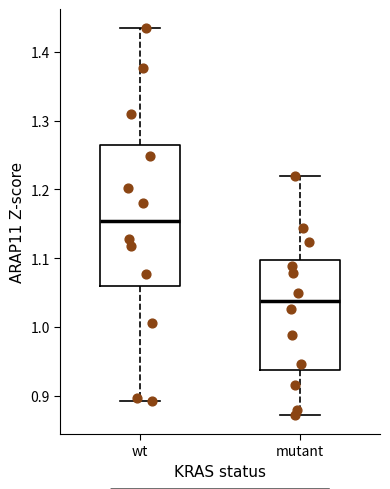

Comparing the boxes themselves (not the whiskers), which one is the tallest?

wt